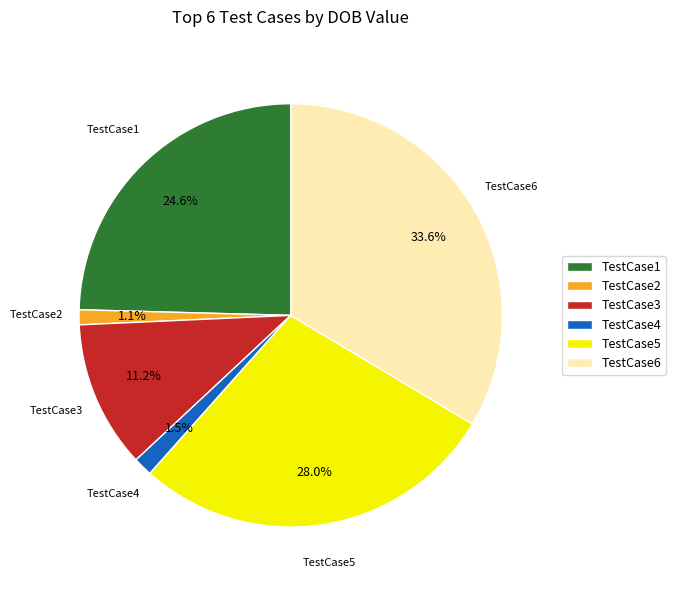

How many segments does this pie chart have?

6